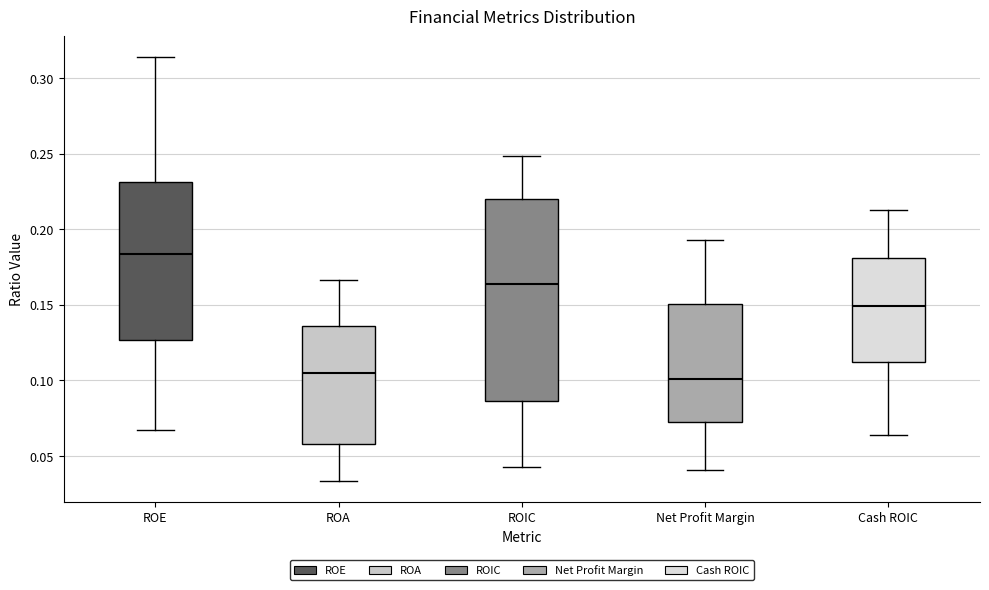

Which box is the tallest, from its lower edge to its upper edge?

ROIC